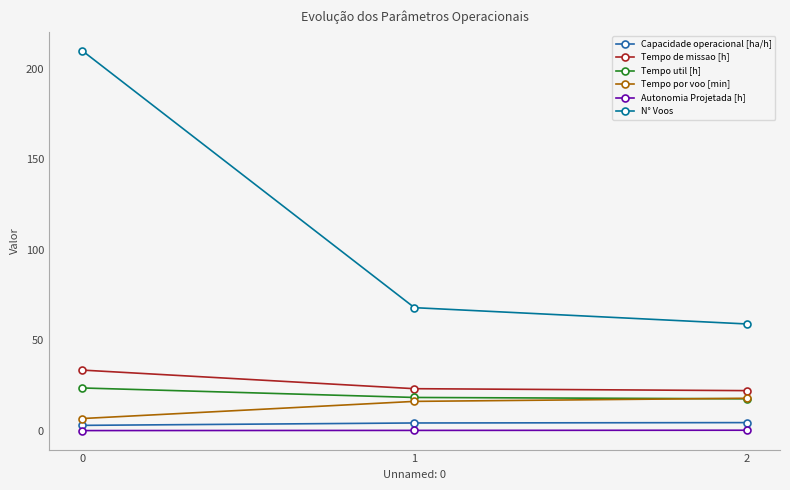

How many values in the Capacidade operacional [ha/h] series exceed 4?

2